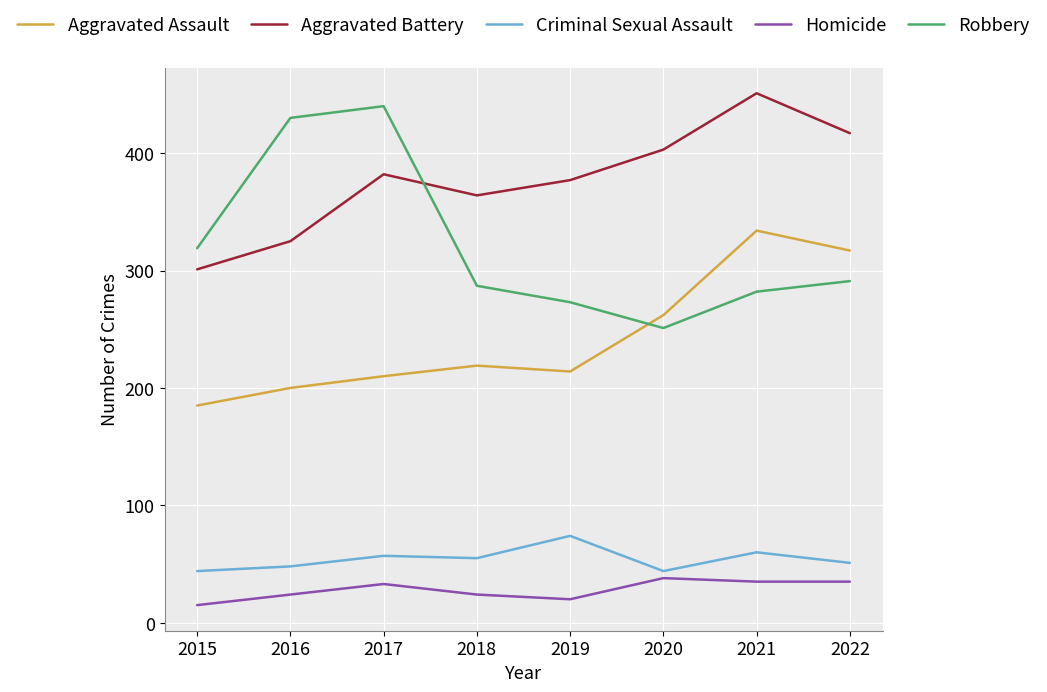

What is the sum of the Aggravated Assault values at 2019 and 2021?

548